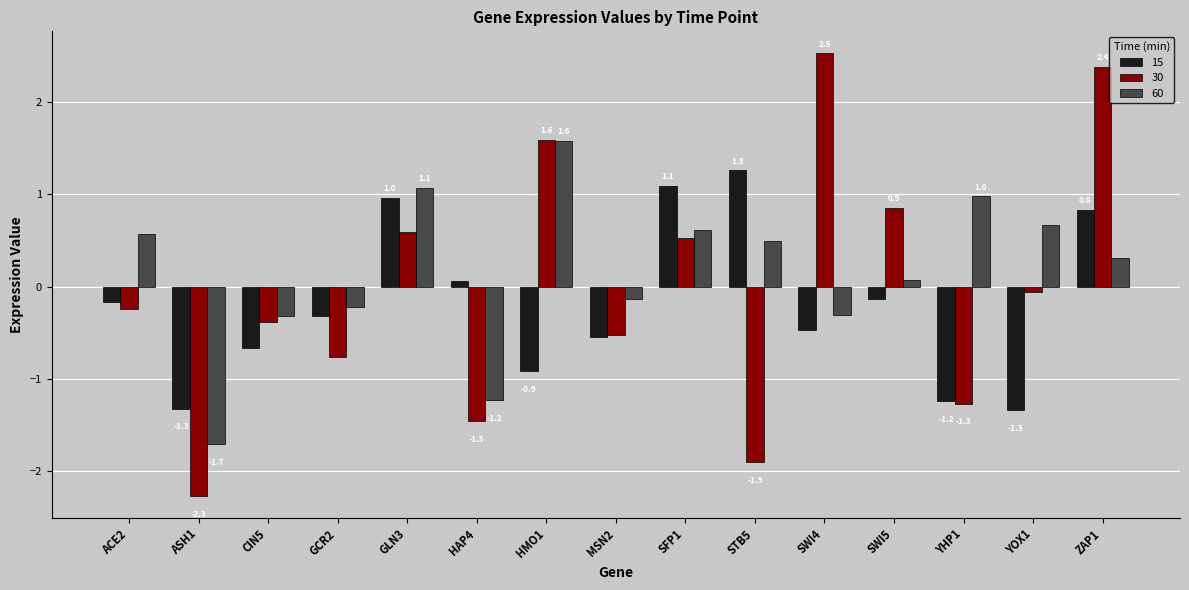

What is the total value across all series at SFP1?

2.2